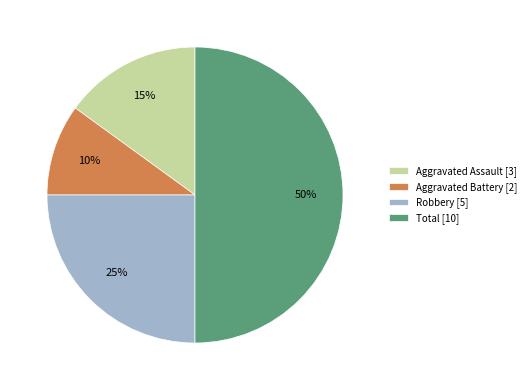

Rank the categories by value from highest to lowest.

Total, Robbery, Aggravated Assault, Aggravated Battery